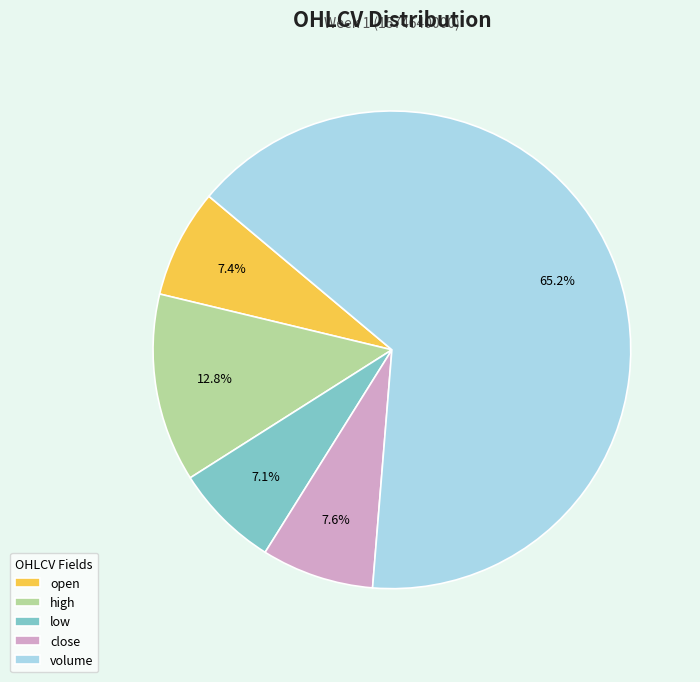

To the nearest percent, what is the difference between the largest and smallest slice percentages?

58%